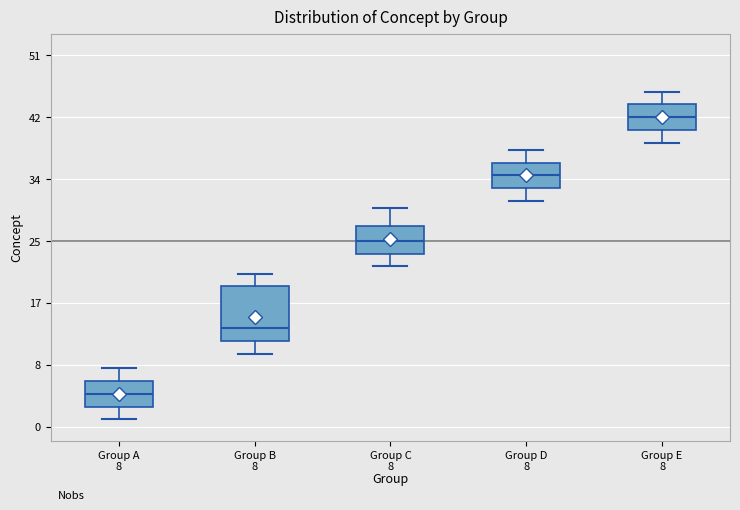

Comparing the boxes themselves (not the whiskers), which one is the tallest?

Group B